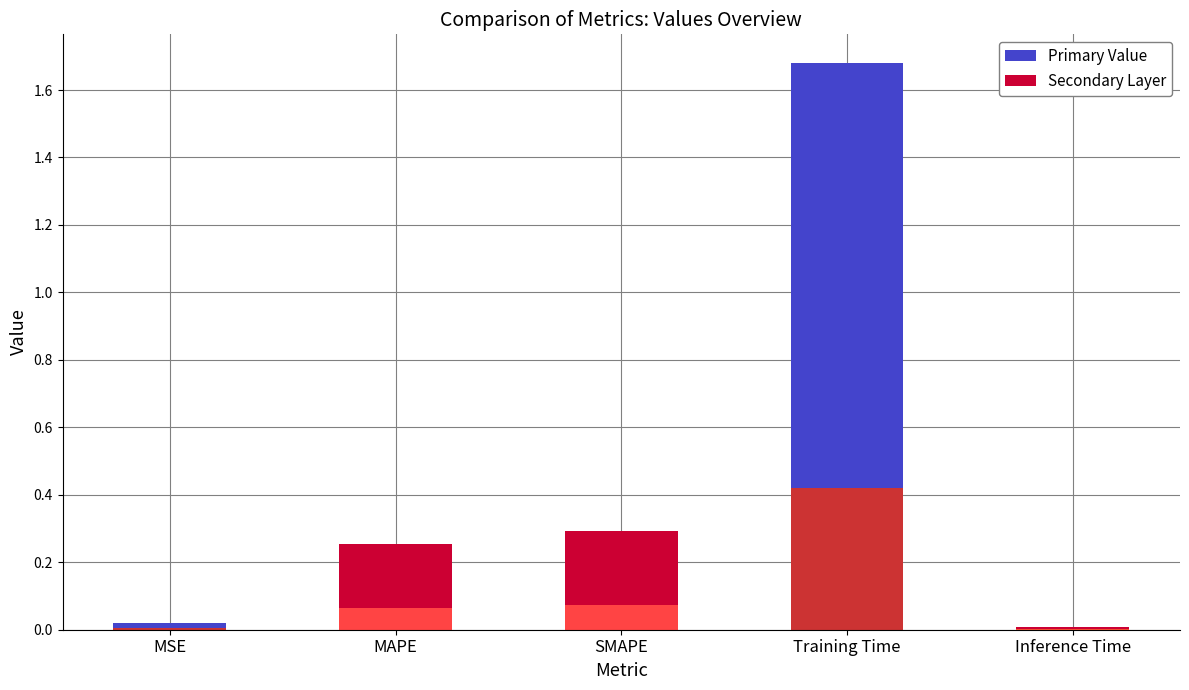

List the labels in order of value, smallest first.

Inference Time, MSE, MAPE, SMAPE, Training Time